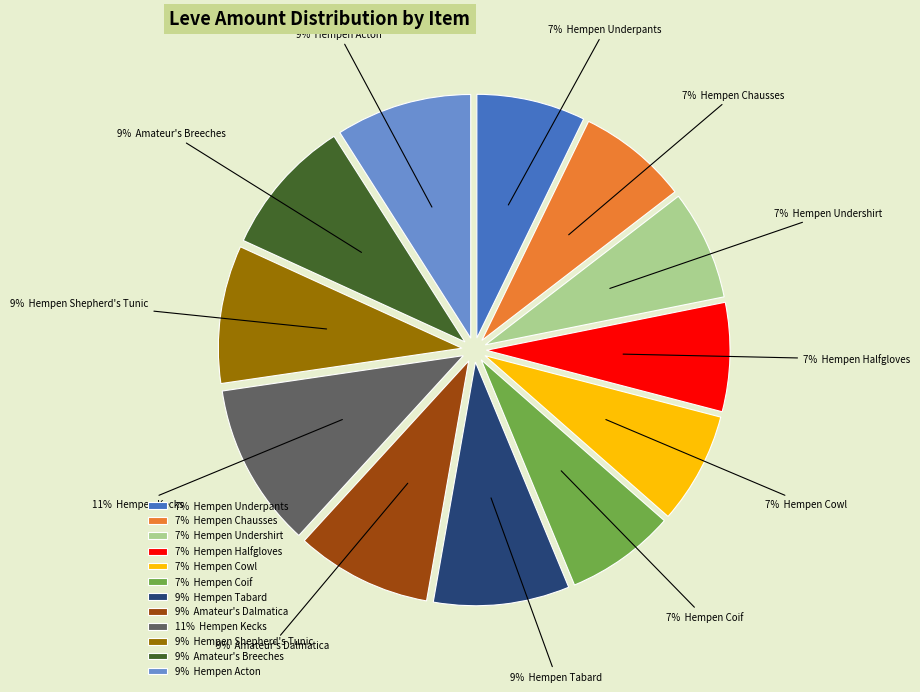

Combined, do 9% Hempen Tabard and 7% Hempen Chausses account for over 50%?

No